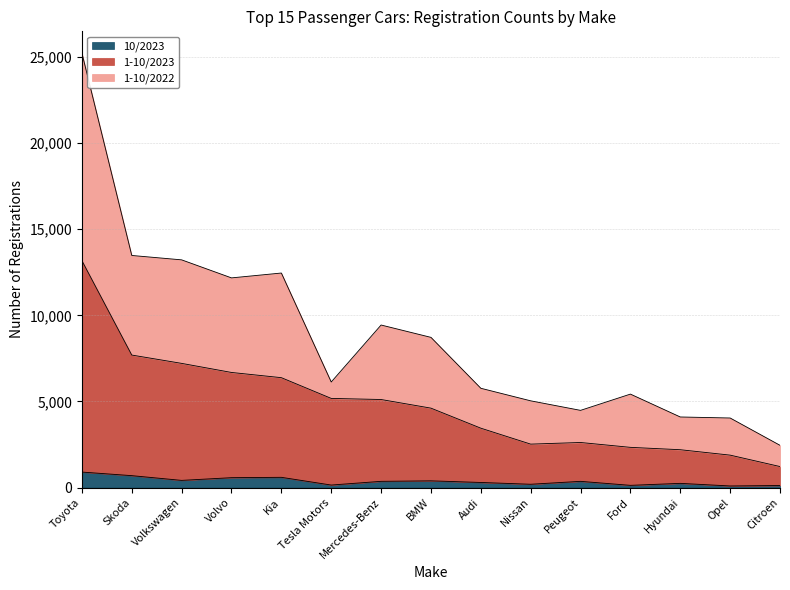

At which category does 1-10/2022 reach its first local valley?

Volvo